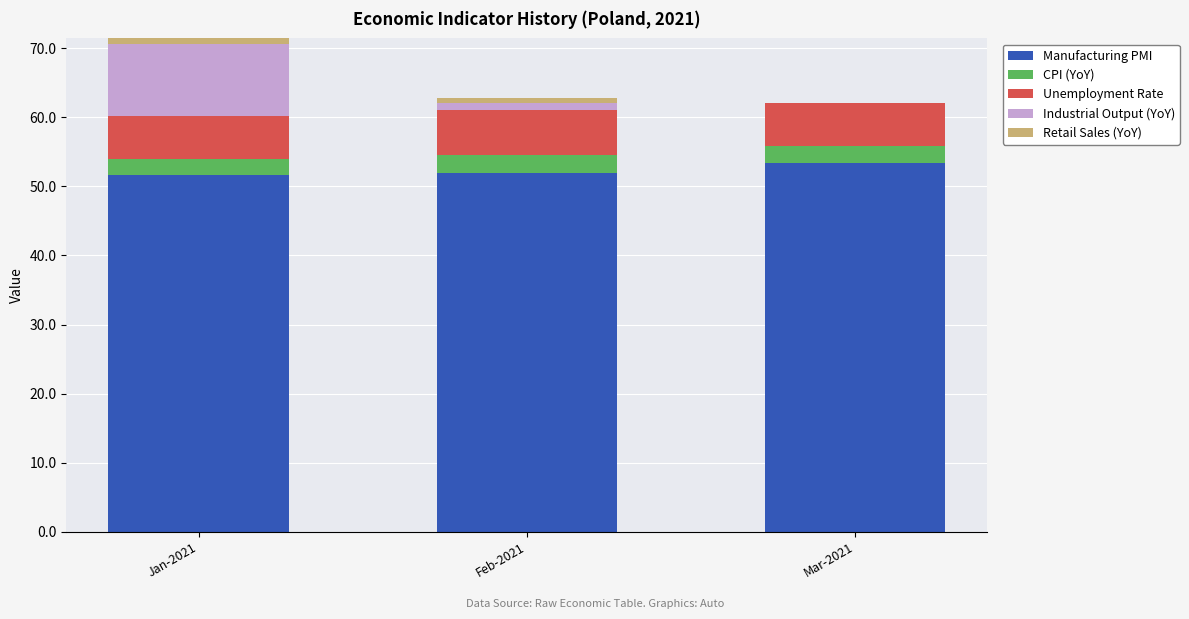

What is the sum of the Unemployment Rate values at Feb-2021 and Mar-2021?

12.7